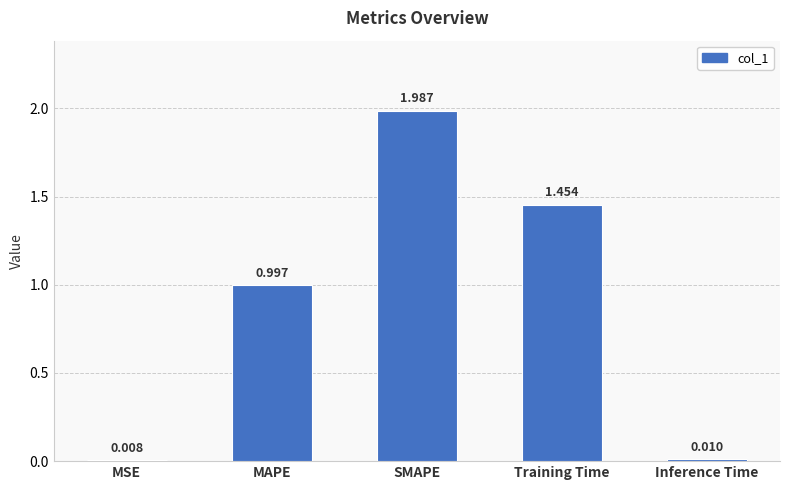

What is the change in value from SMAPE to Inference Time?

-2.0